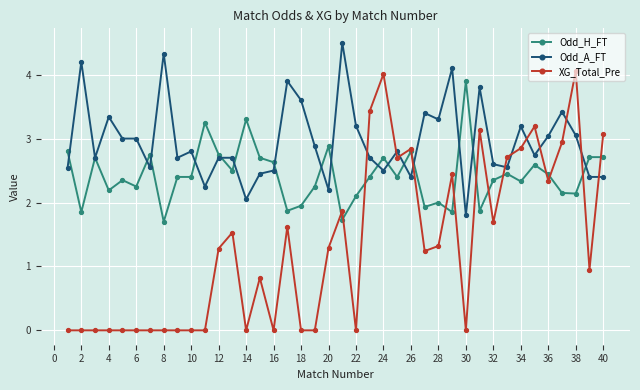

At how many categories does at least one series exceed 1?

40